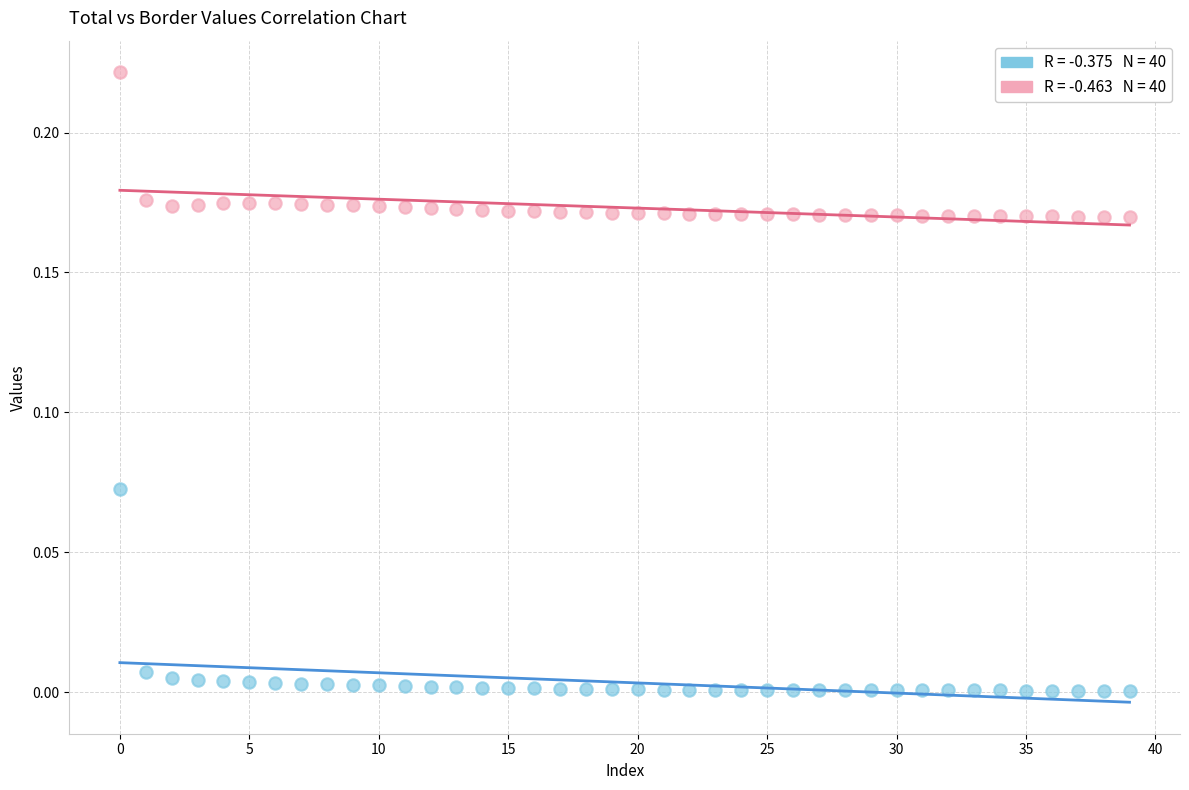

How many data points are displayed?

80